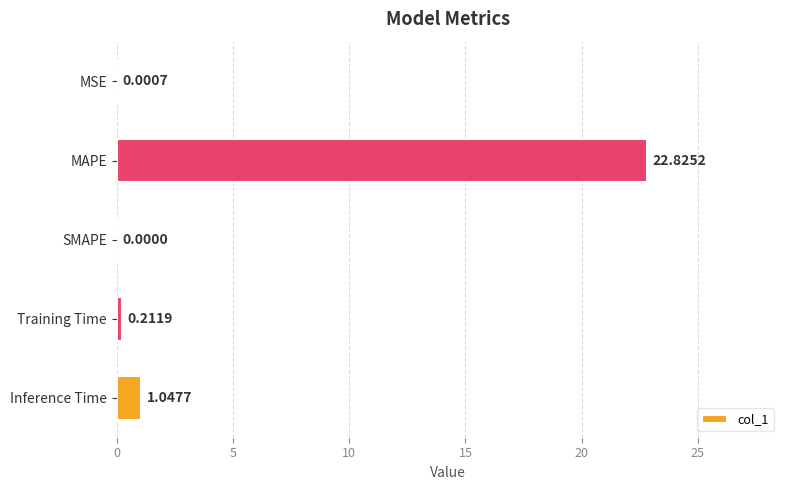

Where is the data nearest to the value 11?

Inference Time